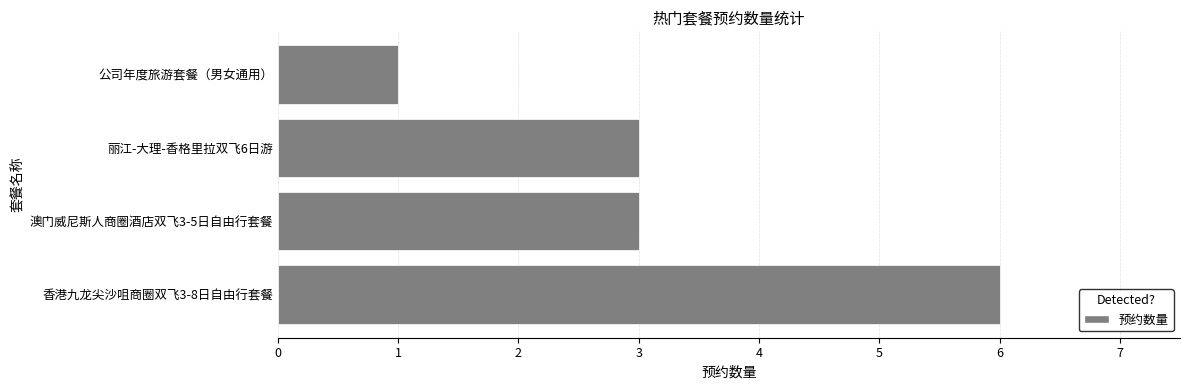

Does the chart contain any negative values?

No